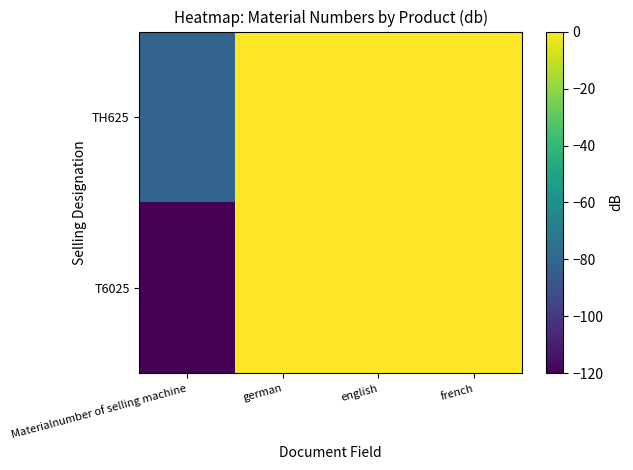

Reading left to right, list all the values displayed in this chart.

T6025: Materialnumber of selling machine=-120.0	german=-0.0	english=-0.0	french=-0.0
TH625: Materialnumber of selling machine=-81.6	german=-0.0	english=-0.0	french=0.0